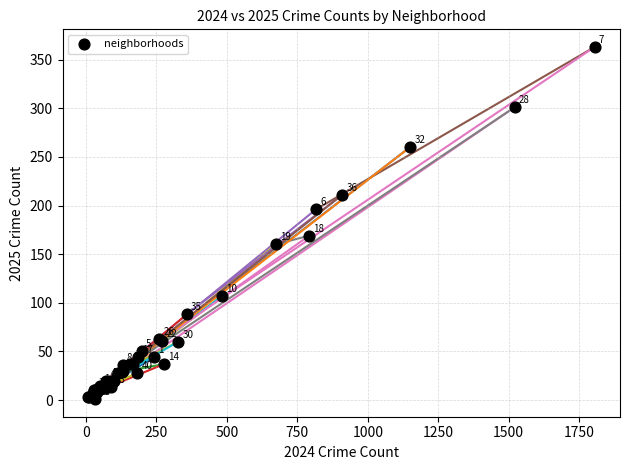

What Y value in the scatter plot is closest to 182?

169